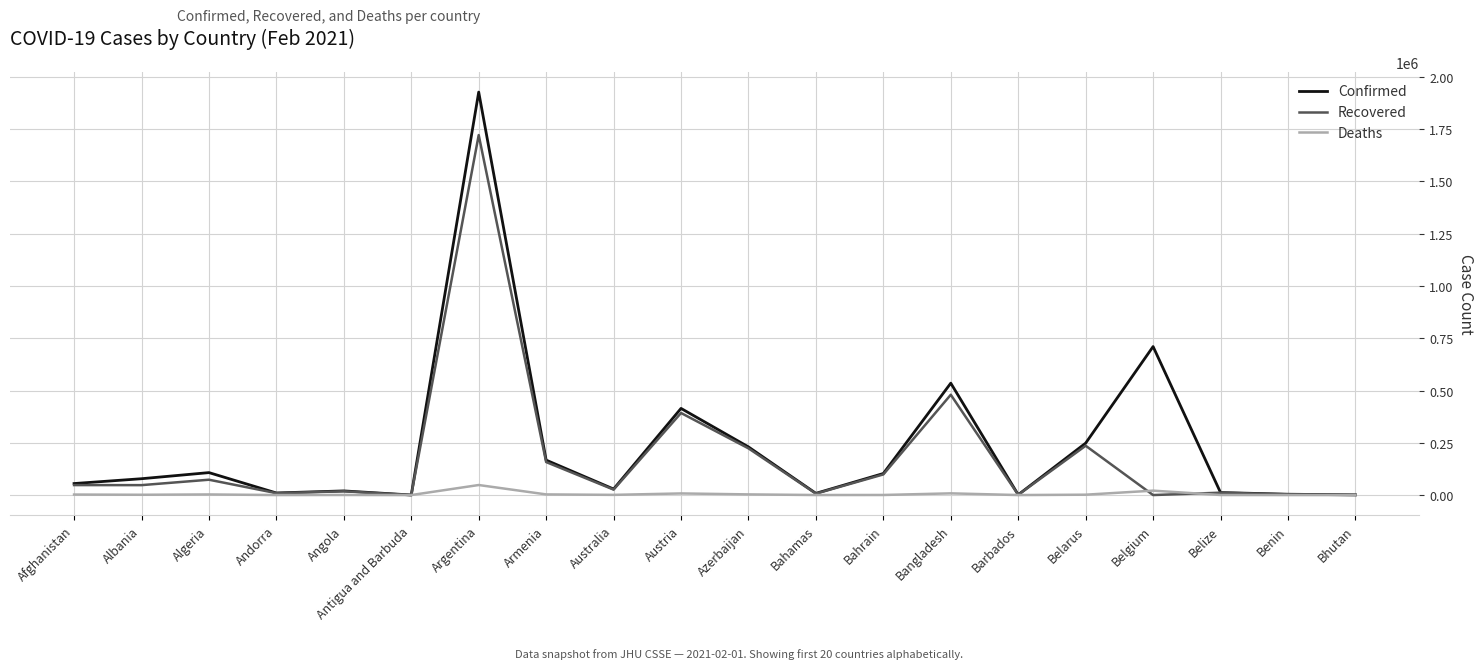

At which category is the sum across all series the highest?

Argentina